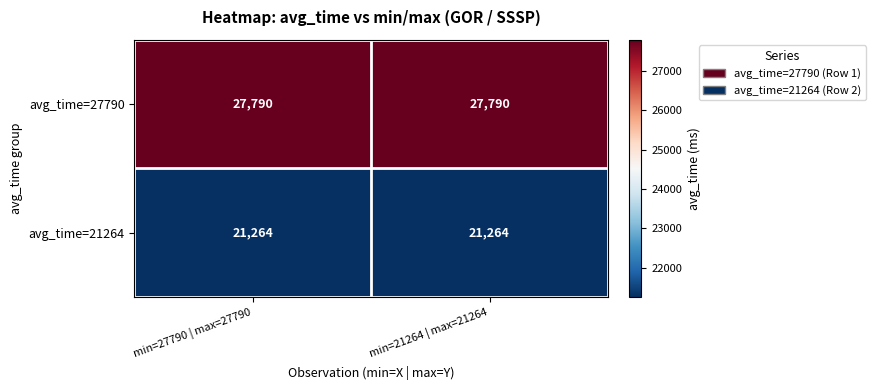

Reading left to right, list all the values displayed in this chart.

avg_time=27790: min=27790 | max=27790=27790	min=21264 | max=21264=27790
avg_time=21264: min=27790 | max=27790=21264	min=21264 | max=21264=21264